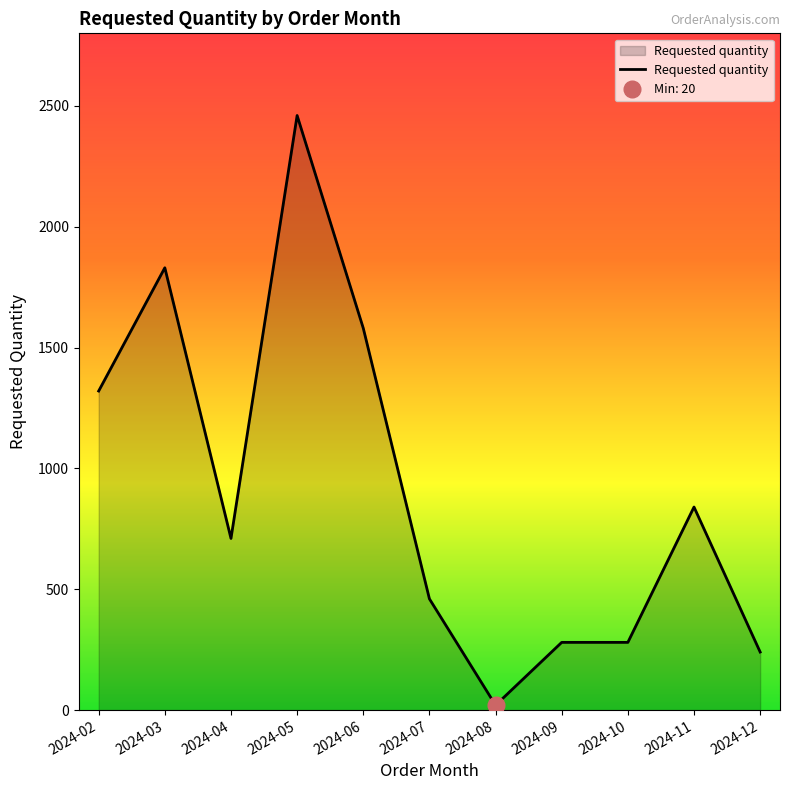

Reading right to left, what are all the values shown in this chart?

240	840	280	280	20	460	1580	2460	710	1830	1320